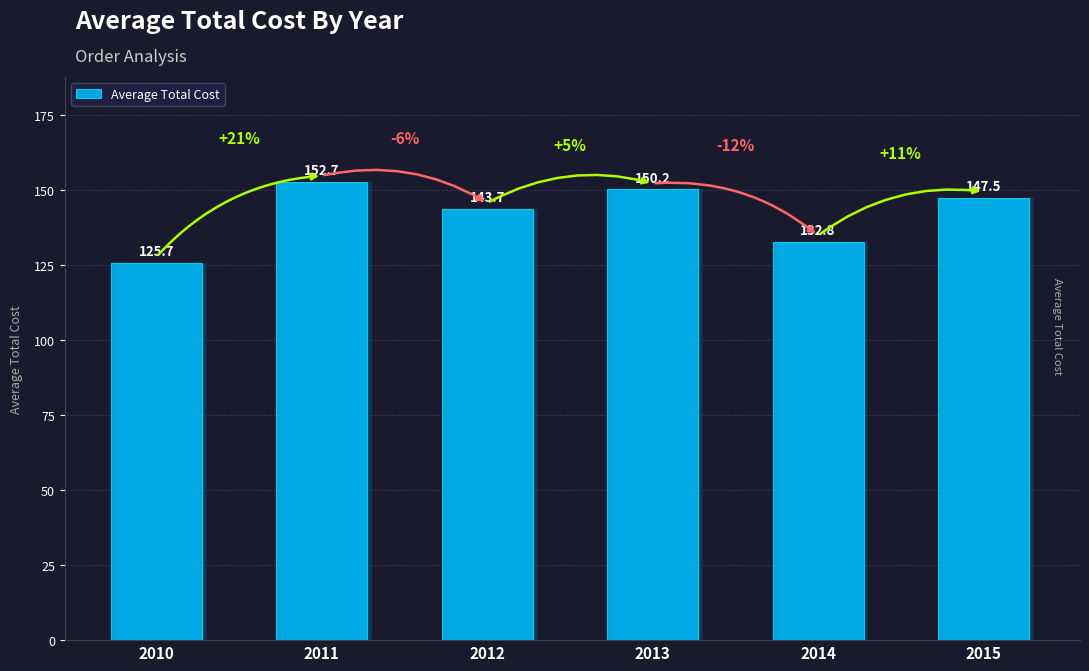

How many categories are shown in the chart?

6